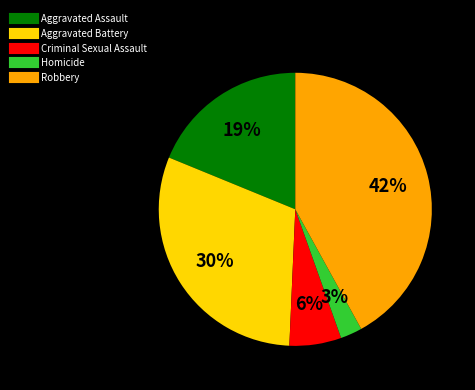

Combined, do Aggravated Assault and Criminal Sexual Assault account for over 50%?

No